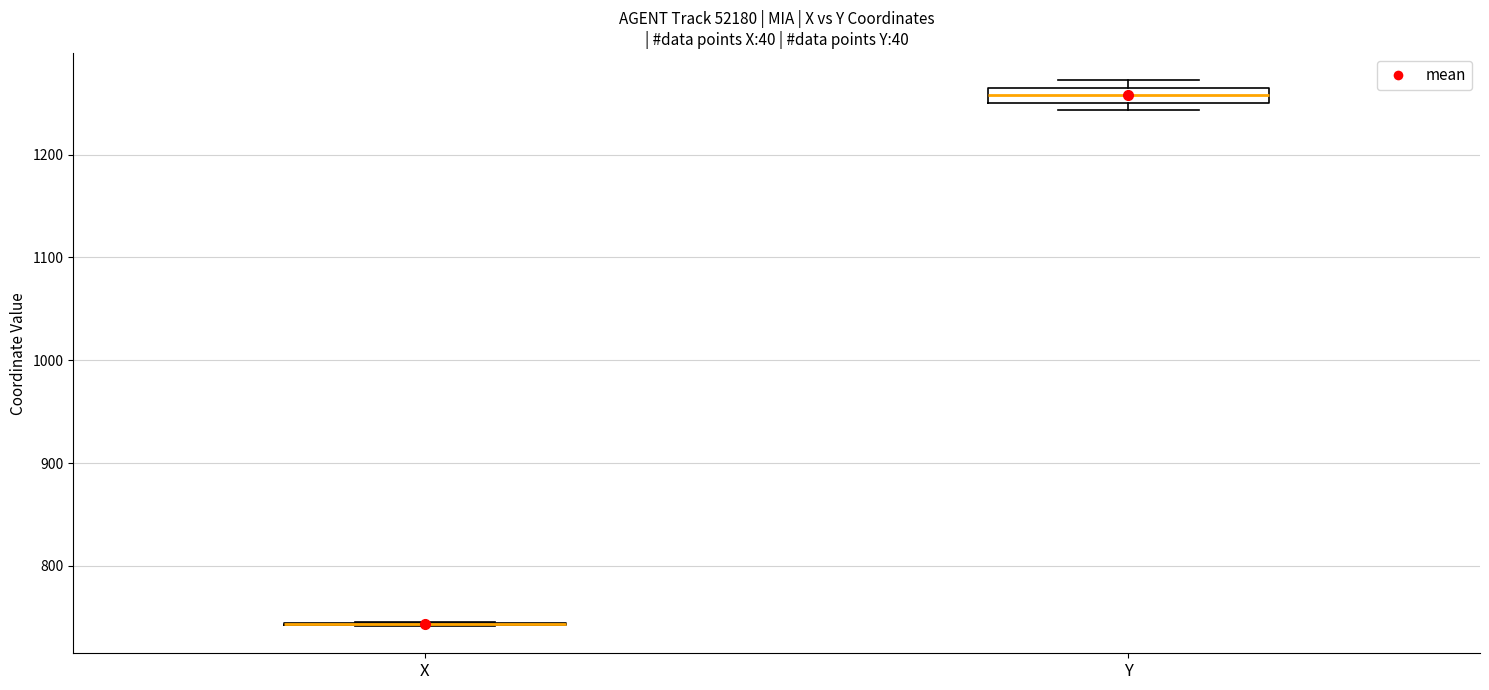

Comparing the boxes themselves (not the whiskers), which one is the tallest?

Y